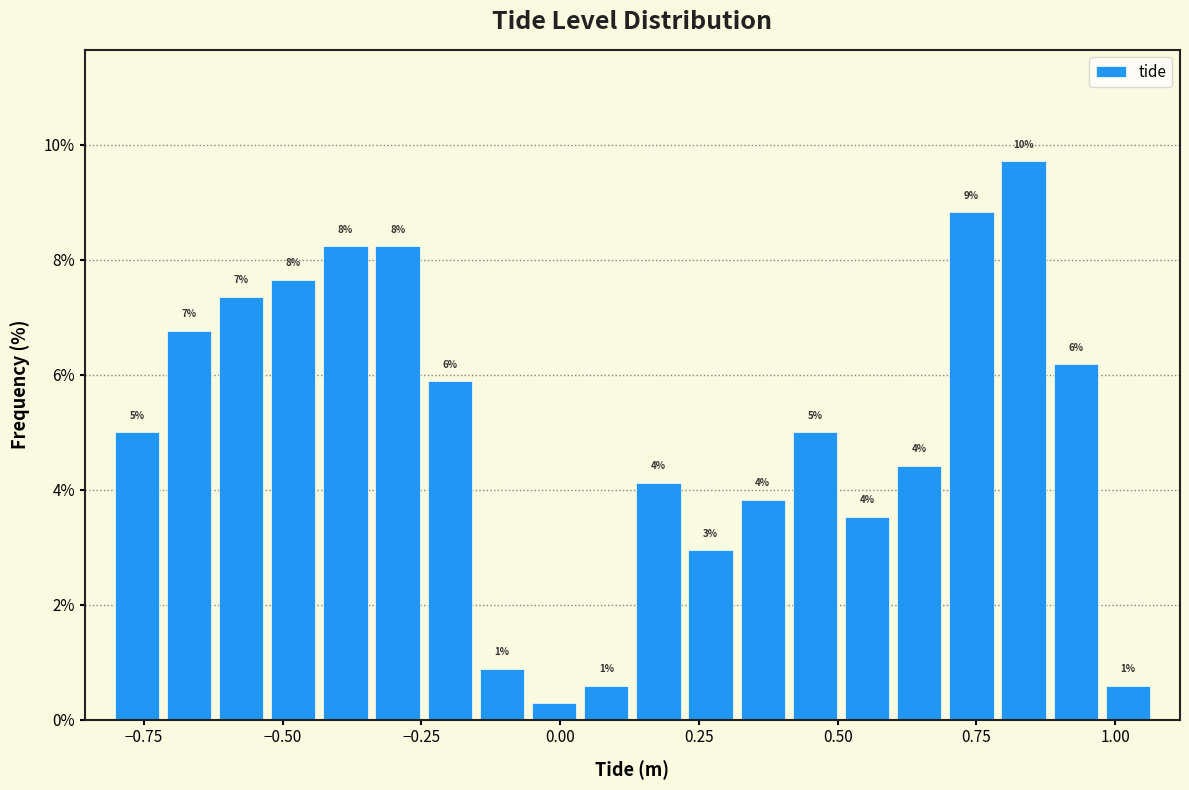

Around what value on the x-axis is the tallest bar? Give the approximate position of its centre, as read against the axis.

0.85